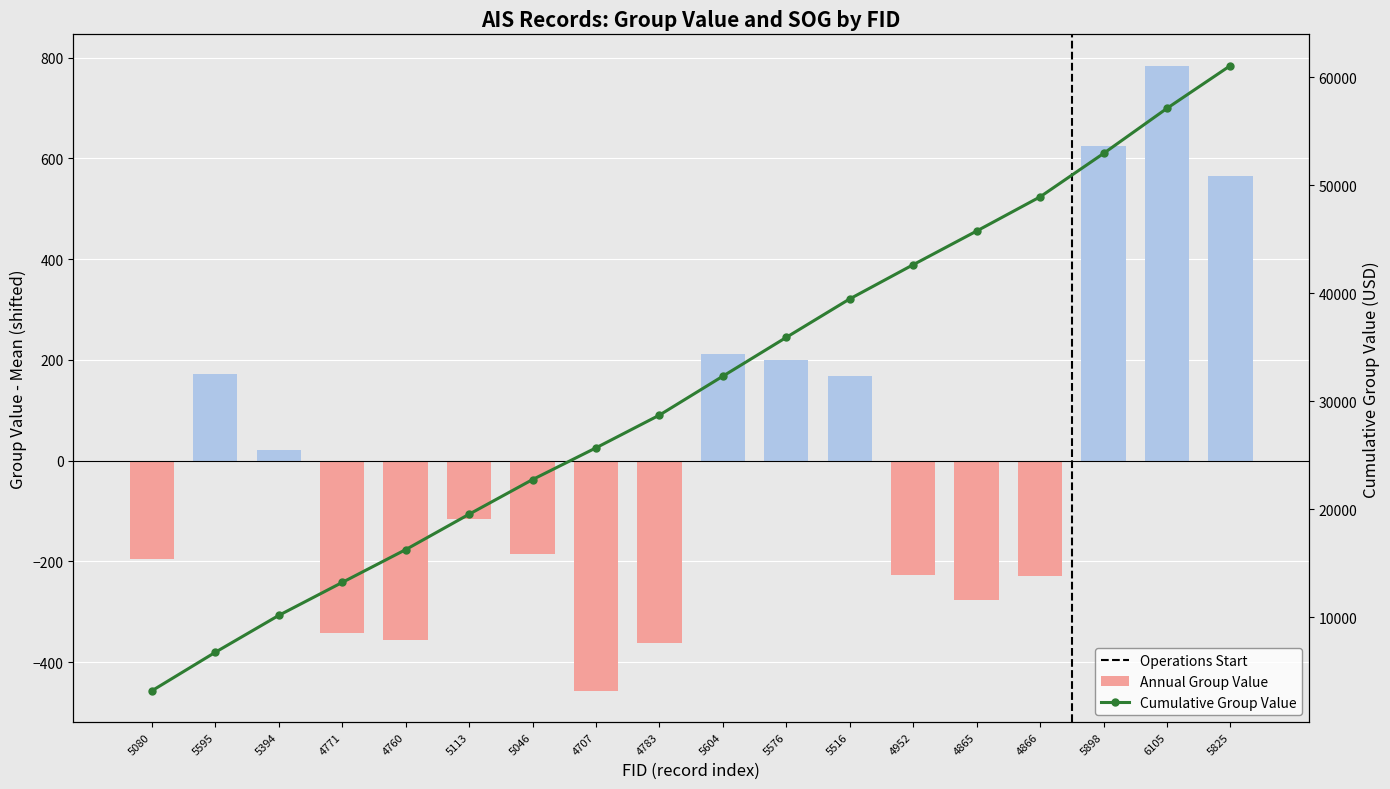

Read the value at 4771.

-341.9